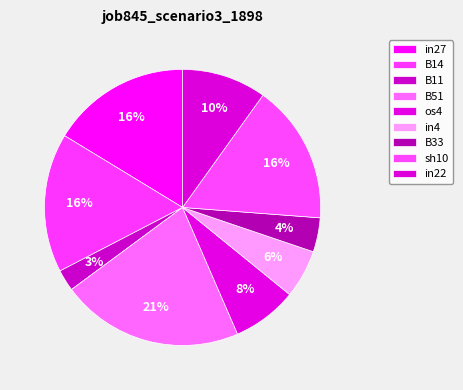

How many slices are in this pie chart?

9